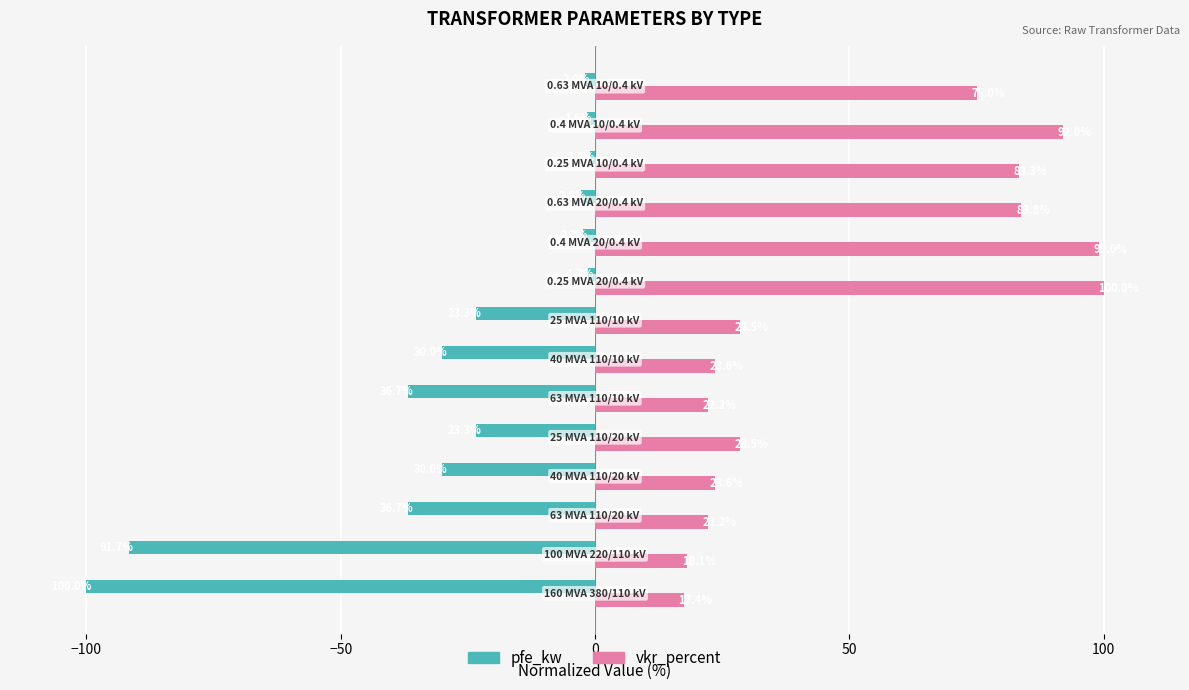

What is the maximum value shown in the chart?

100.0